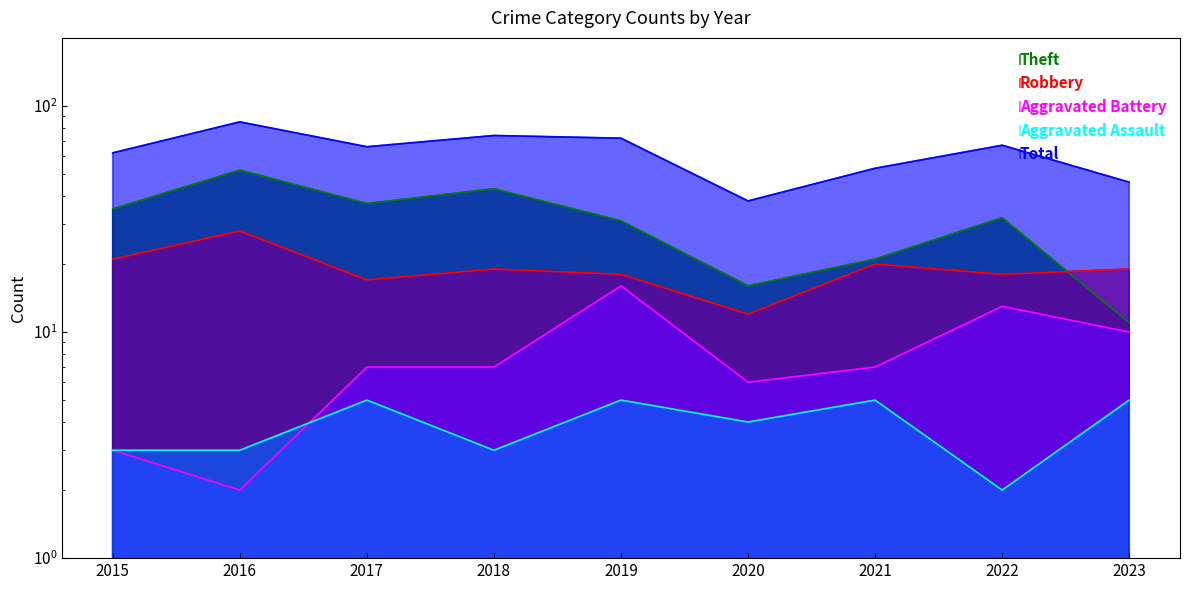

Is it true that Aggravated Battery equals 2 at 2018?

False